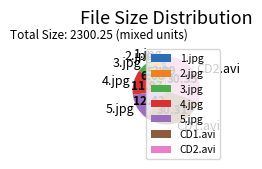

What is the ratio of the value at CD2.avi to the value at 1.jpg?

9.8